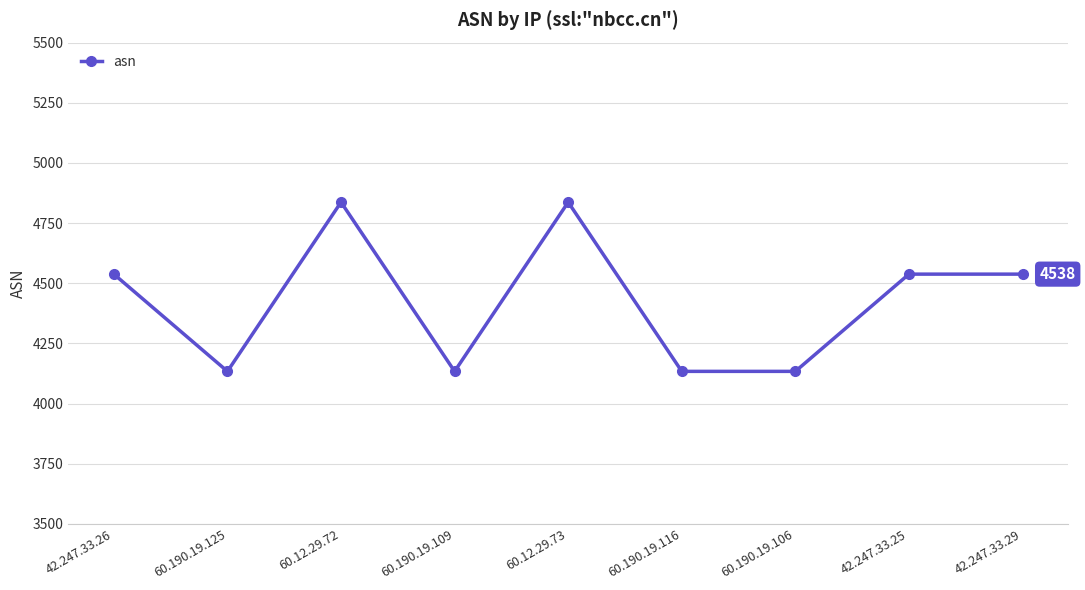

Where is the first local minimum?

60.190.19.125